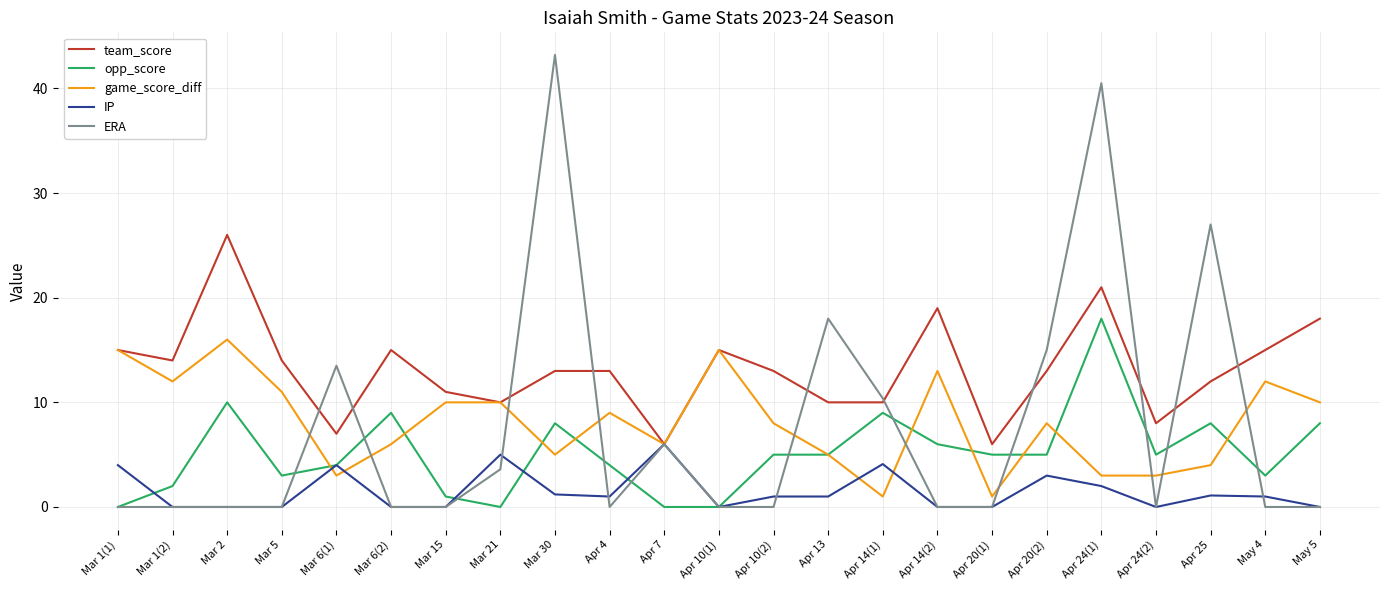

Which category has the highest value across all series?

Mar 30